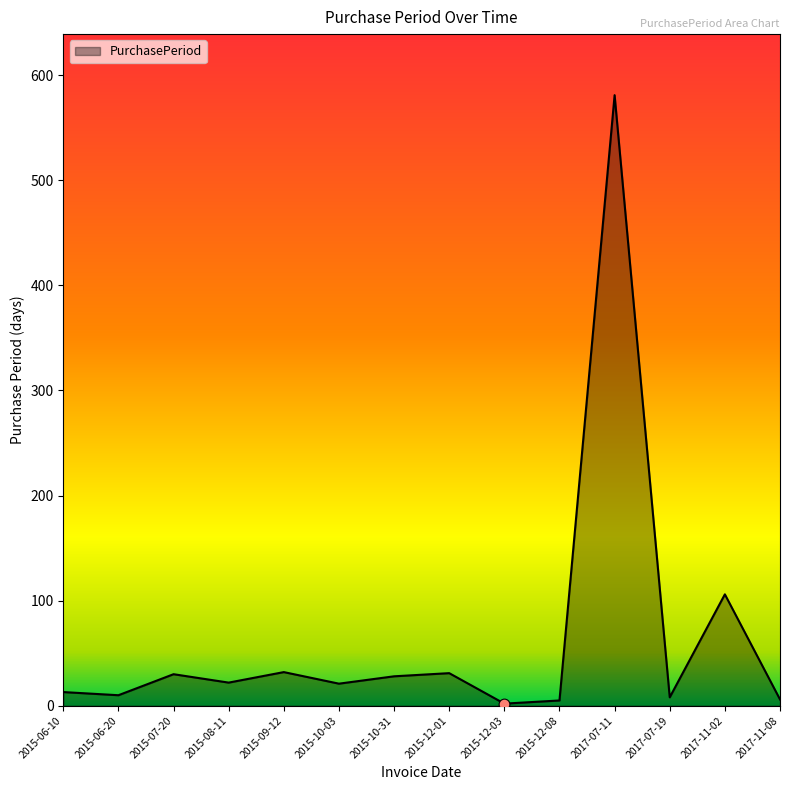

What is the change in value from 2015-07-20 to 2017-07-19?

-22